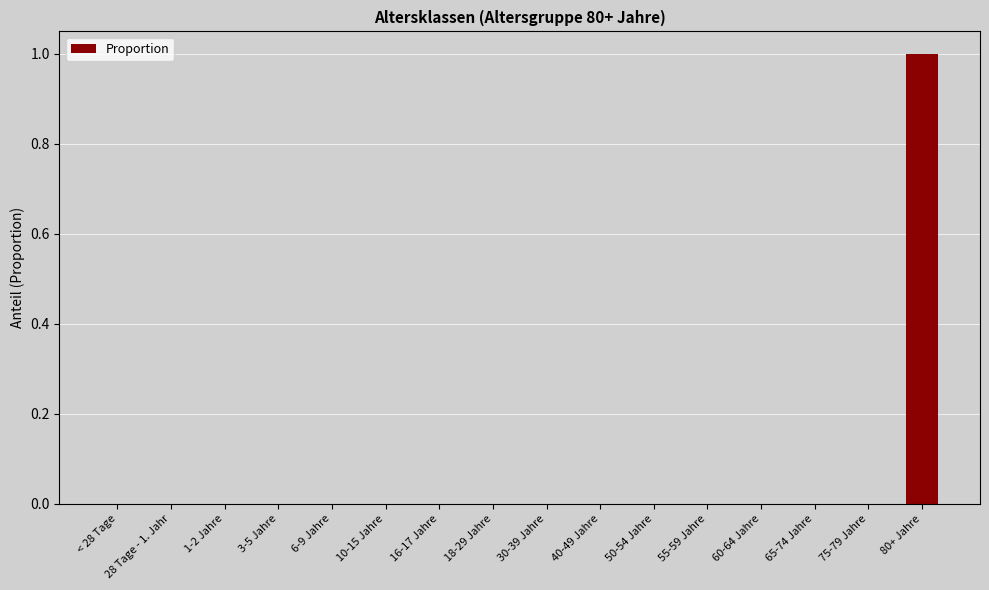

What is the greatest value displayed?

1